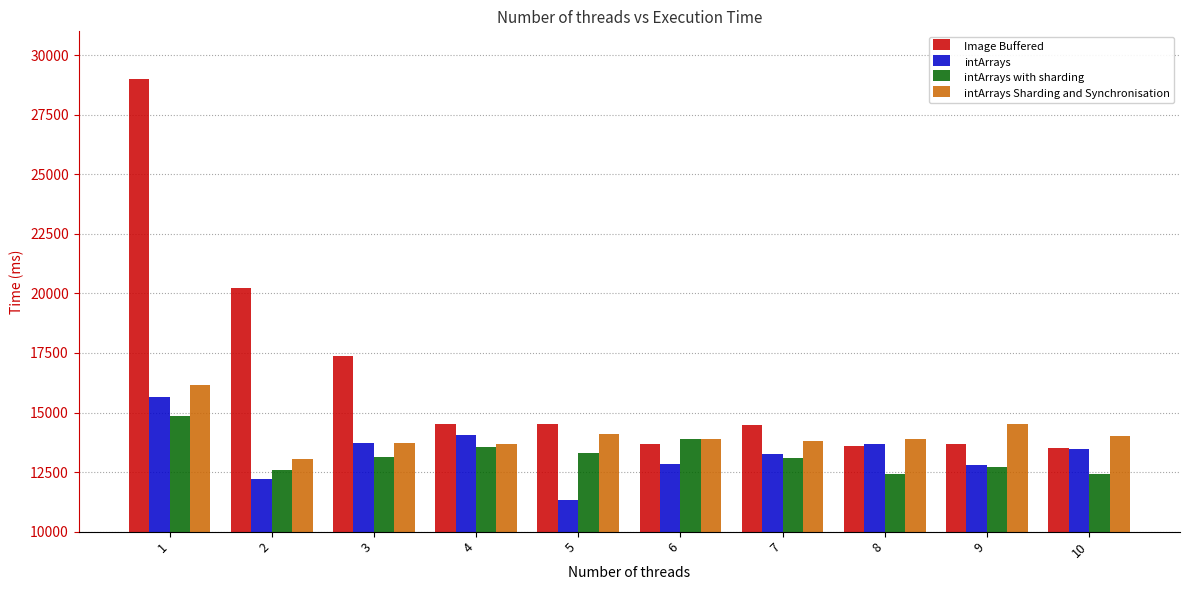

What is the difference between the maximum and minimum values in the intArrays with sharding series?

2444